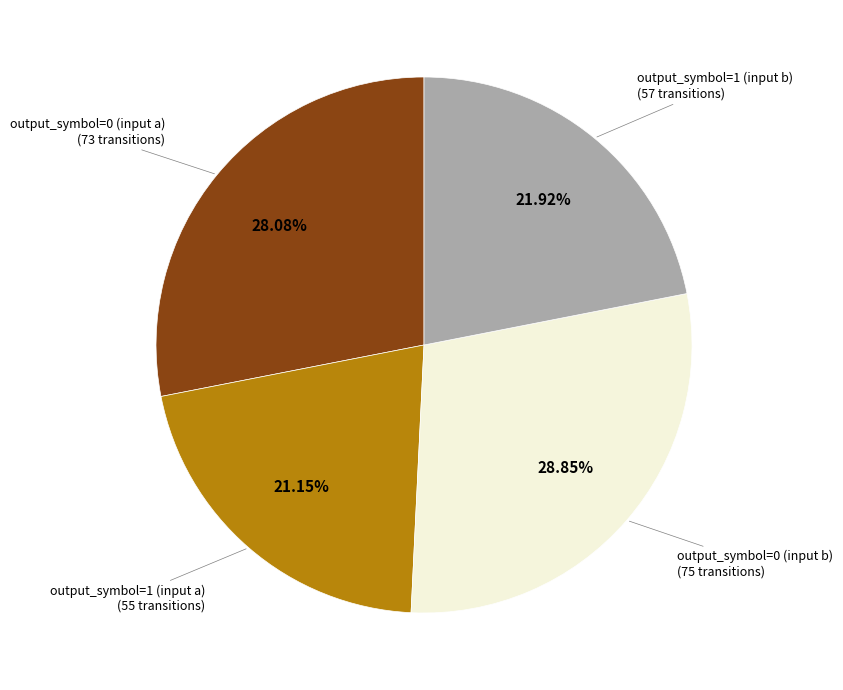

To the nearest percent, what is the average slice percentage?

25%